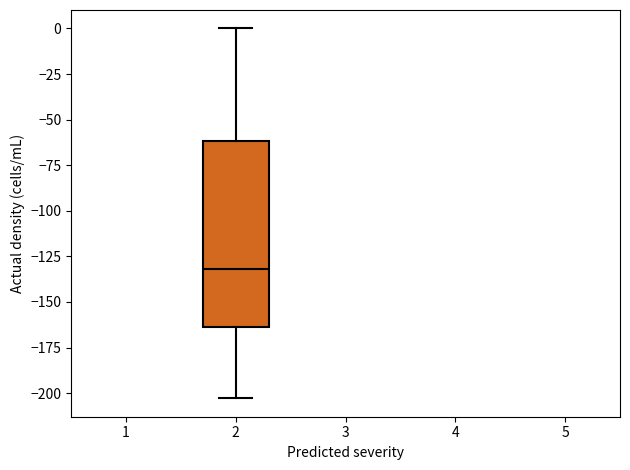

Where does the upper whisker of the box at x = 2 end on the y-axis? The values are not printed on the chart, so give them approximately, as read against the axis.

0